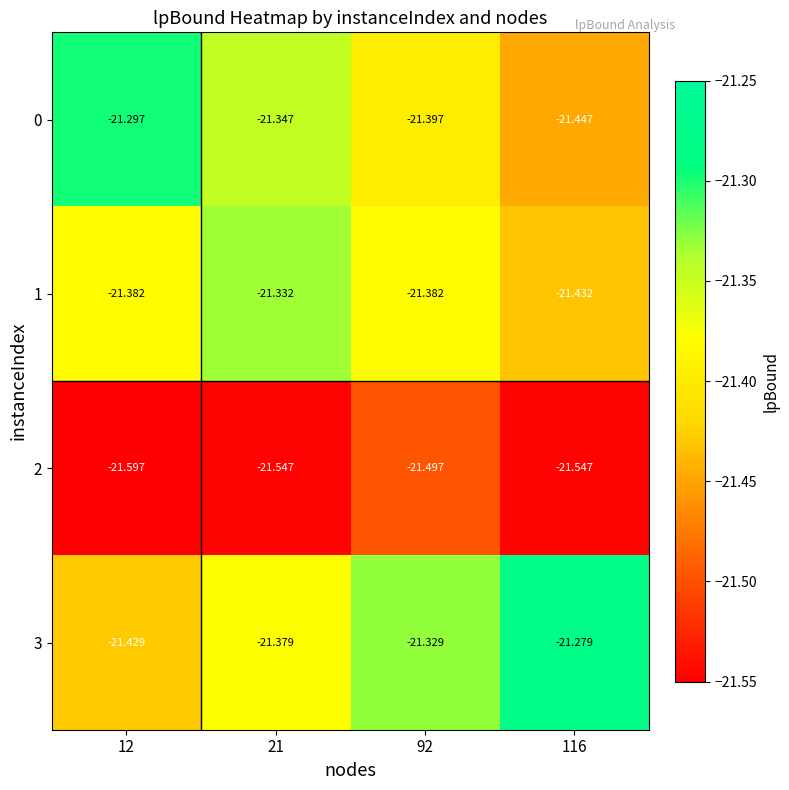

Which series has the largest total across all categories?

3